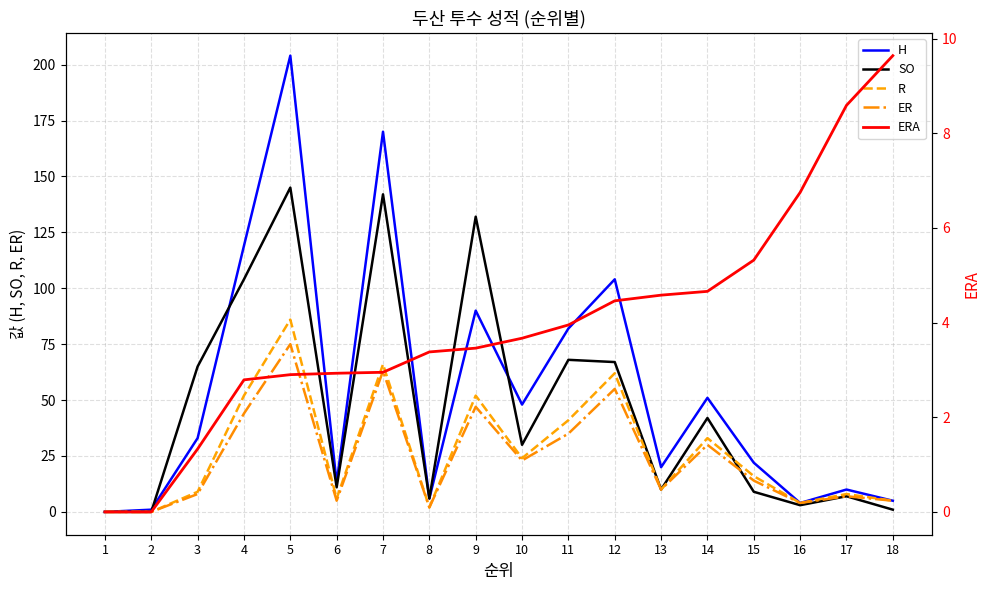

How many lines are shown in the chart?

5